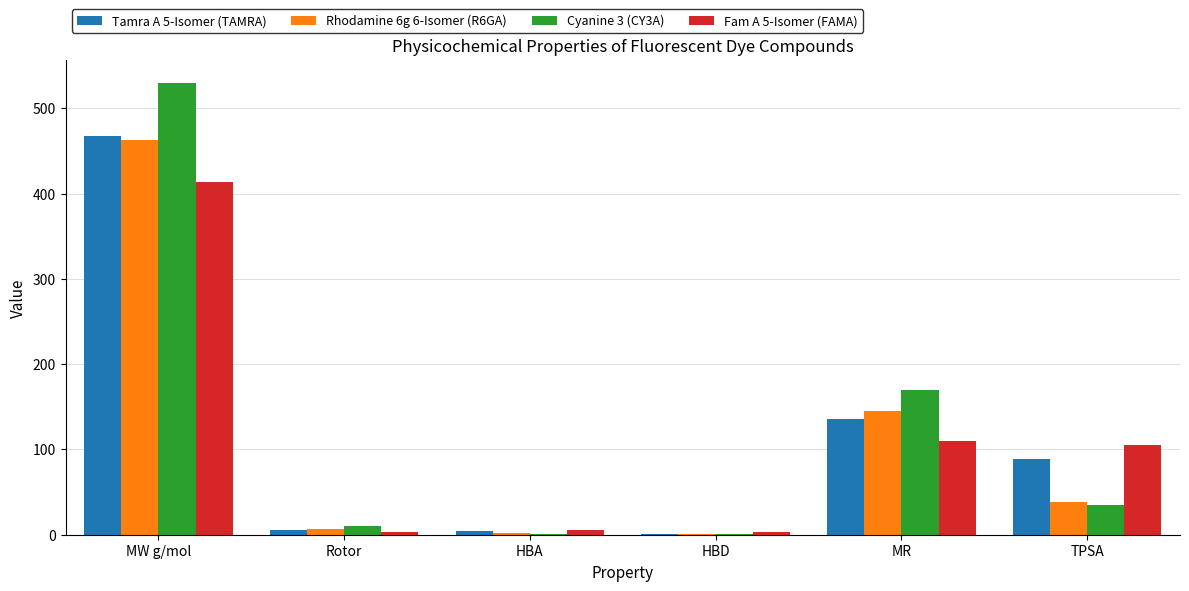

What is the sum of all Tamra A 5-Isomer (TAMRA) values?

702.4